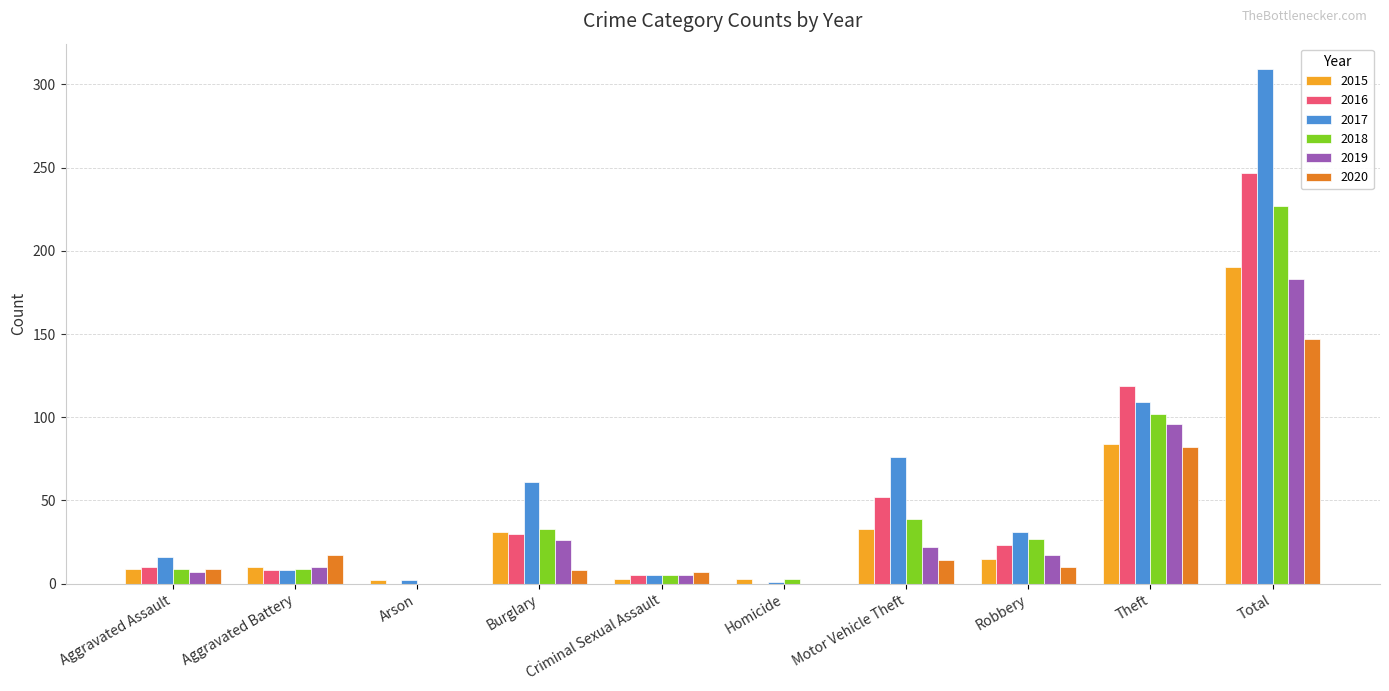

How many groups of bars are there?

10